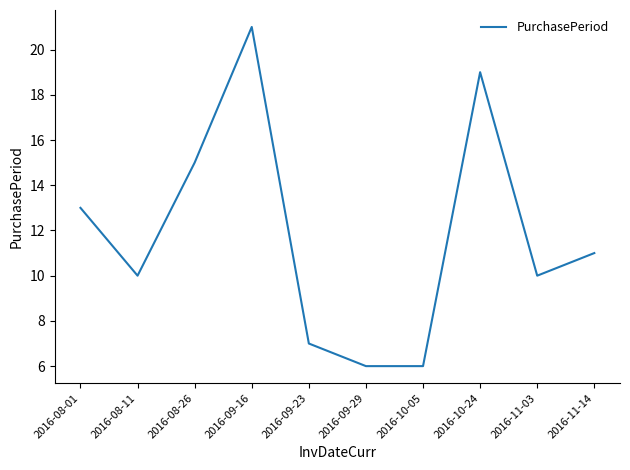

True or false: the data has more than 0 interior local peaks.

True